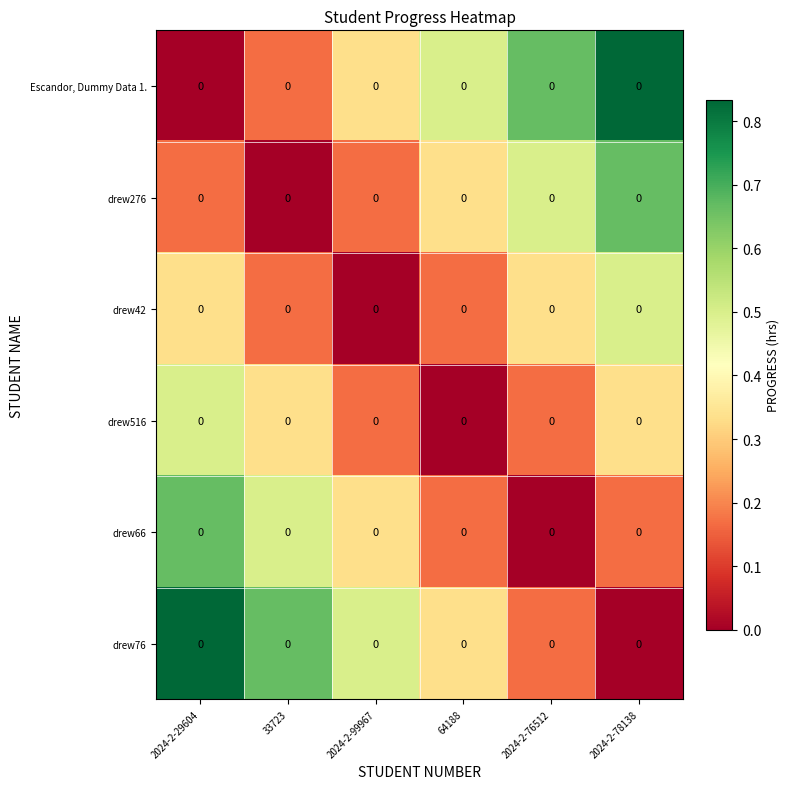

How many categories are shown in the chart?

6